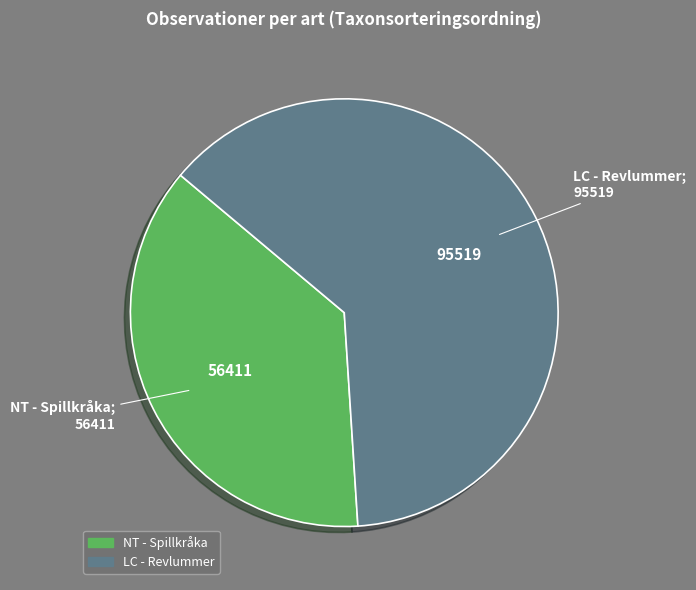

Which category accounts for the majority?

LC - Revlummer